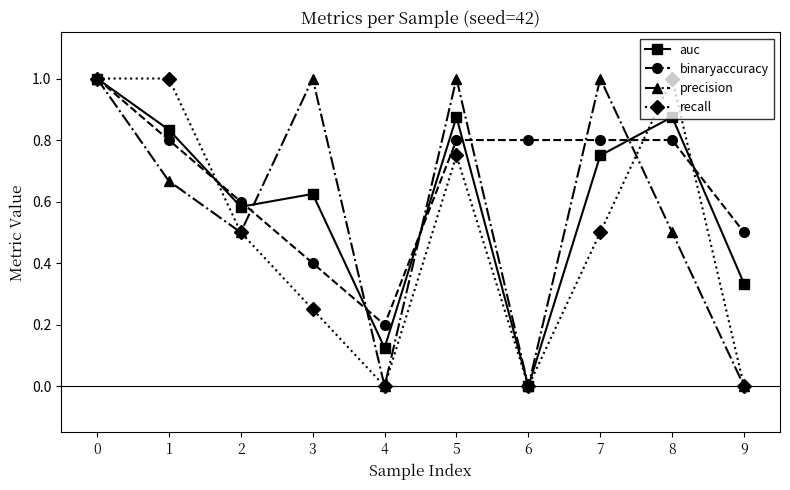

Which category has the lowest value in the auc series?

6